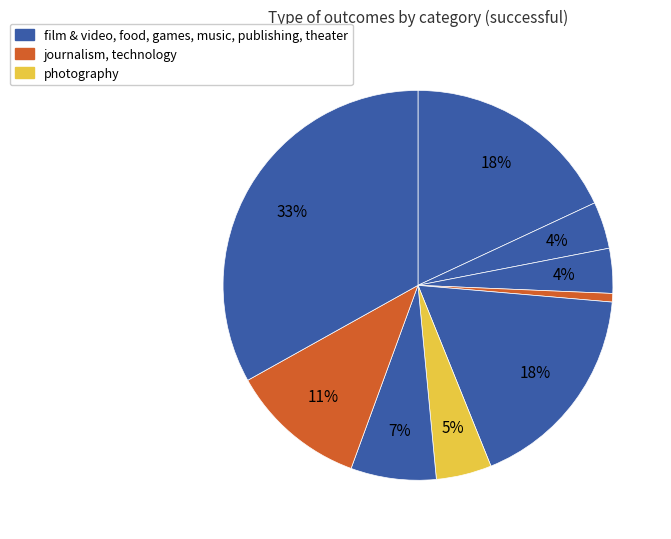

Count the number of slices in the pie.

9